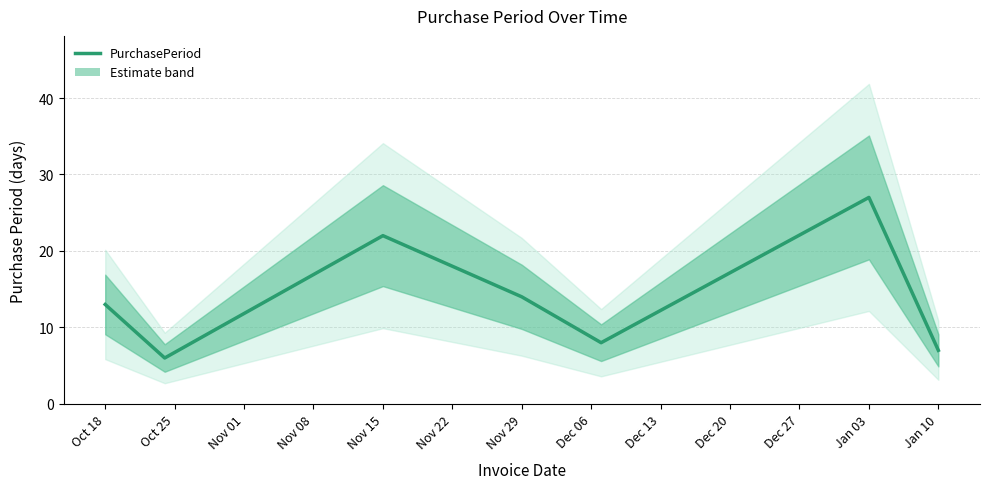

Which label corresponds to the smallest value in the chart?

Oct 25